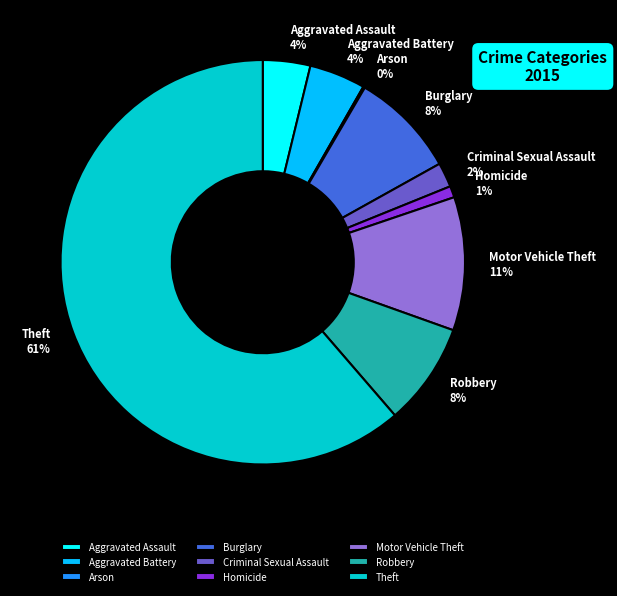

To the nearest percent, what is the combined percentage of Robbery and Criminal Sexual Assault?

10%